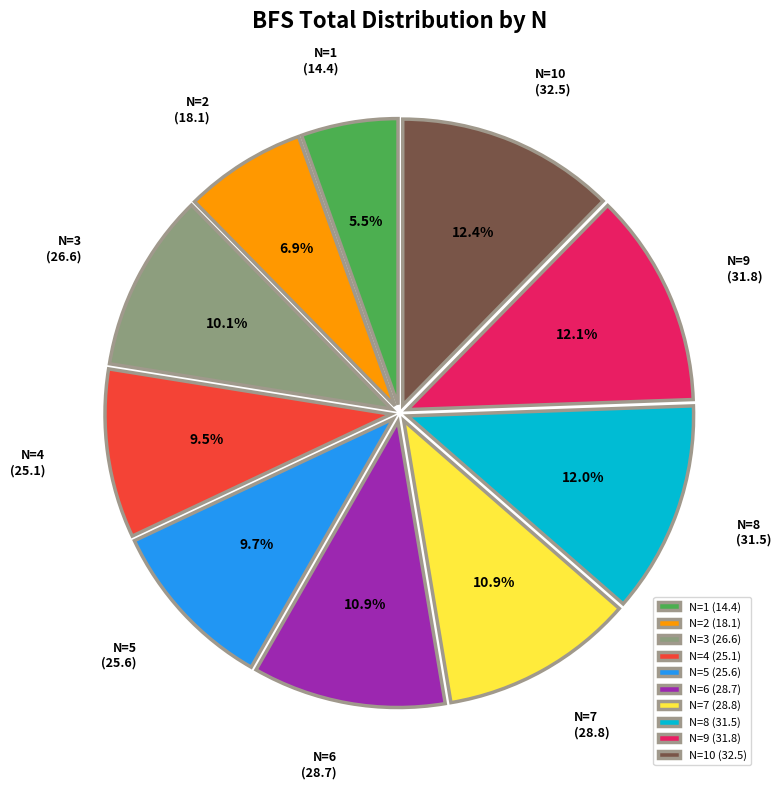

Is the sum of N=9 and N=6 greater than half?

No